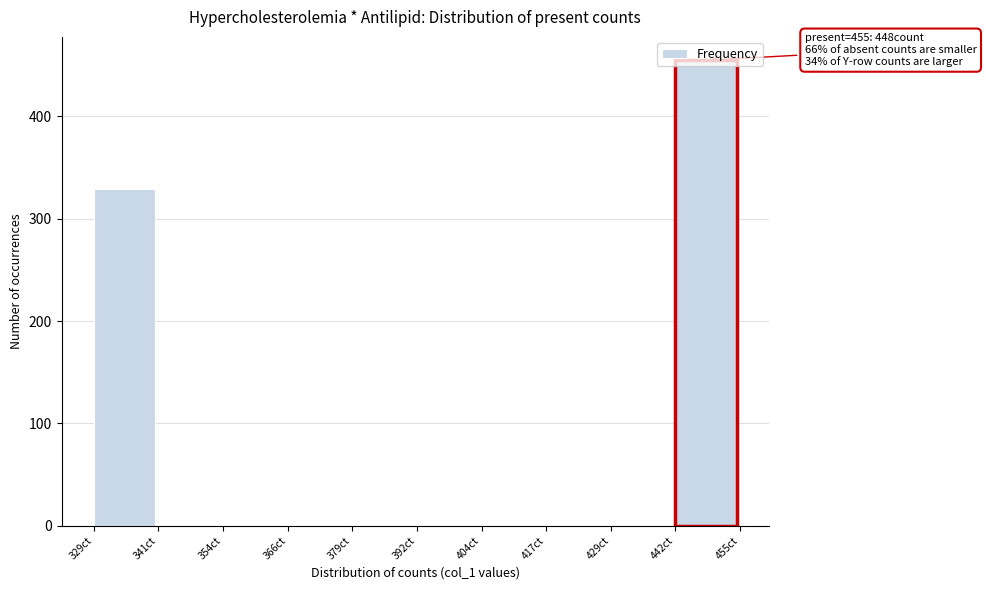

Over which range of the x-axis is the bar tallest?

442.4 to 455.0